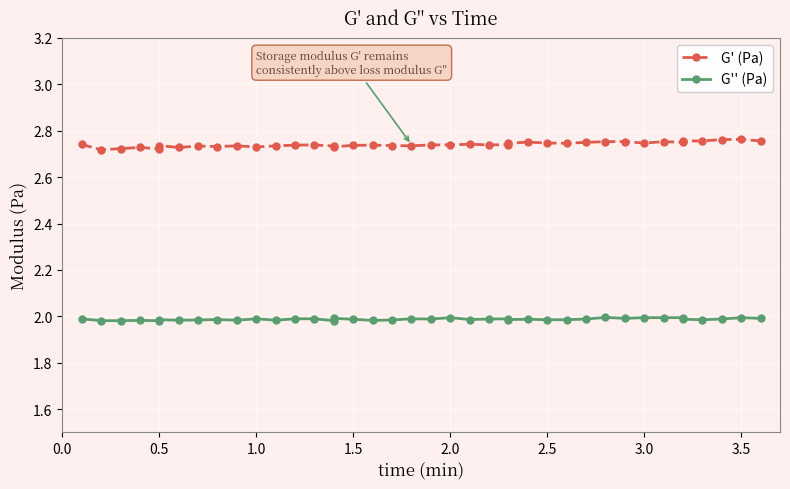

Reading right to left, what are all the values shown in this chart?

G' (Pa): 2.8	2.8	2.8	2.8	2.8	2.8	2.8	2.7	2.8	2.8	2.8	2.7	2.7	2.8	2.7	2.7	2.7	2.7	2.7	2.7	2.7	2.7	2.7	2.7	2.7	2.7	2.7	2.7	2.7	2.7	2.7	2.7	2.7	2.7	2.7	2.7	2.7	2.7	2.7	2.7
G'' (Pa): 2.0	2.0	2.0	2.0	2.0	2.0	2.0	2.0	2.0	2.0	2.0	2.0	2.0	2.0	2.0	2.0	2.0	2.0	2.0	2.0	2.0	2.0	2.0	2.0	2.0	2.0	2.0	2.0	2.0	2.0	2.0	2.0	2.0	2.0	2.0	2.0	2.0	2.0	2.0	2.0